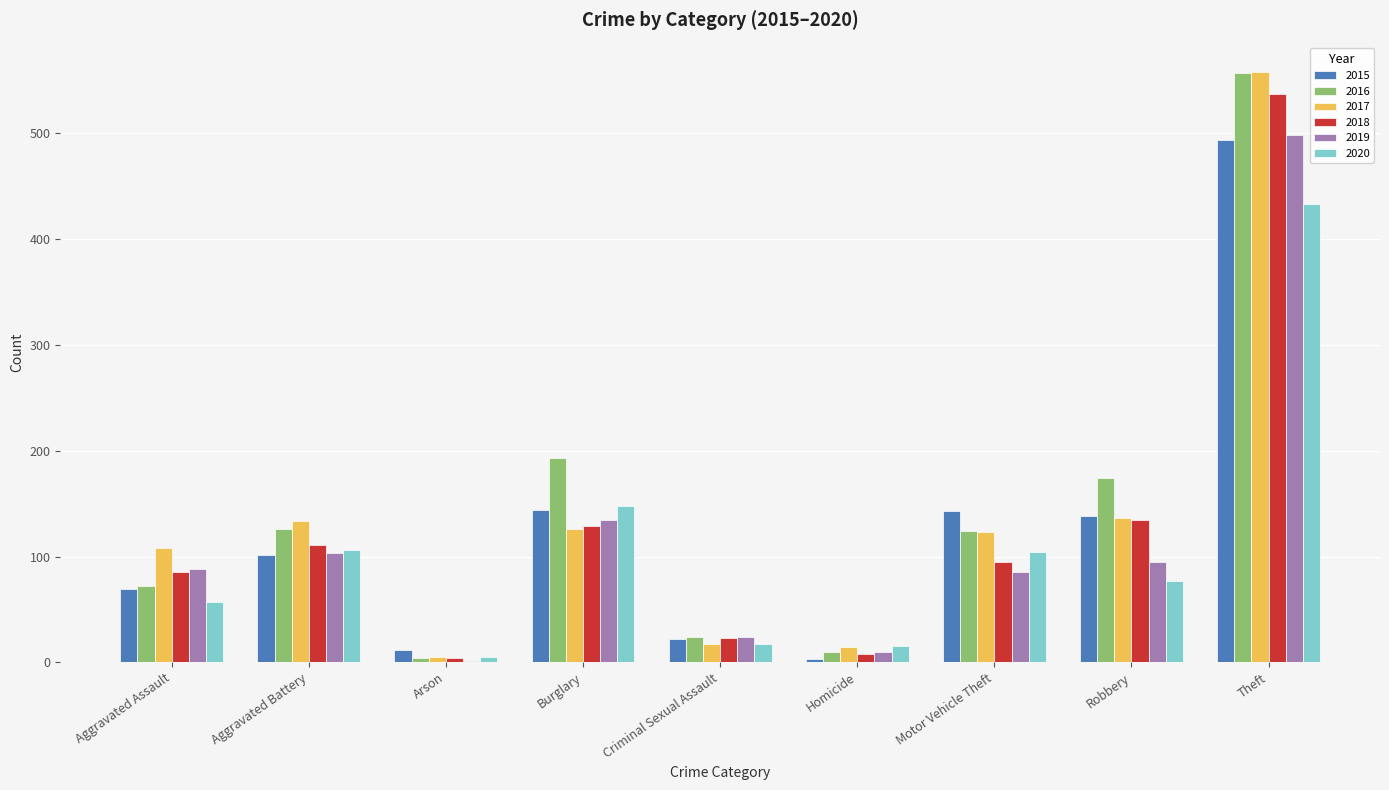

At which label is 2020 closest to 219?

Burglary